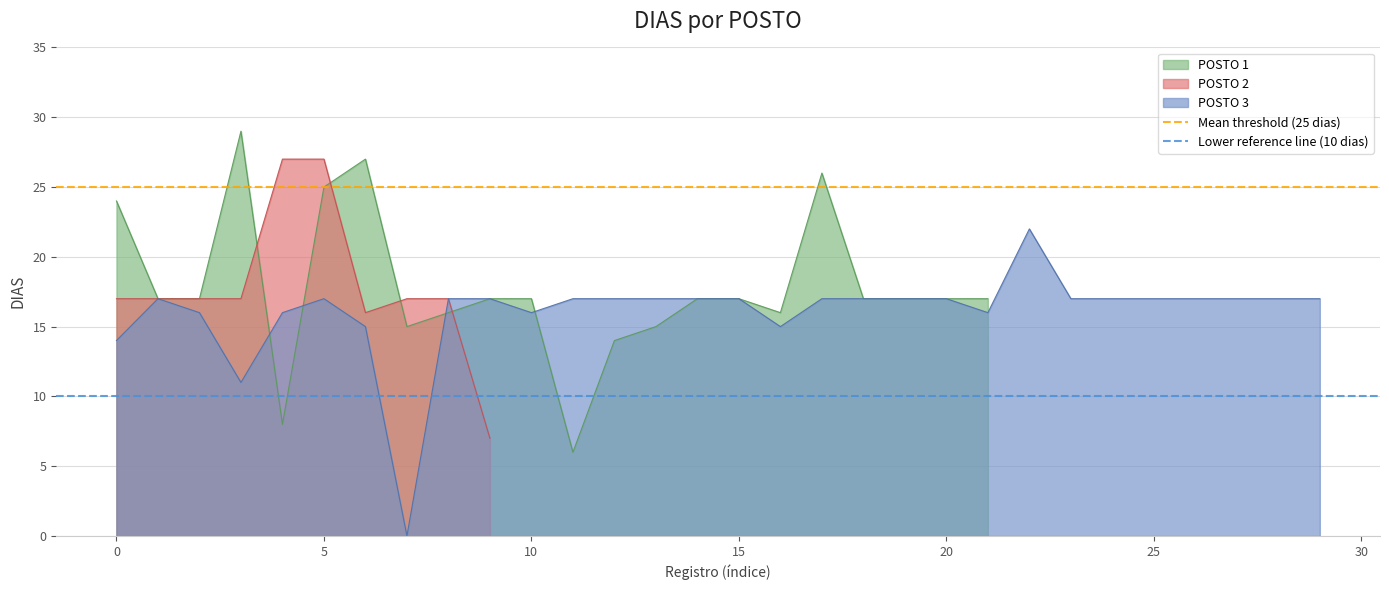

The POSTO 1 series shows 27 at 15. True or false?

False